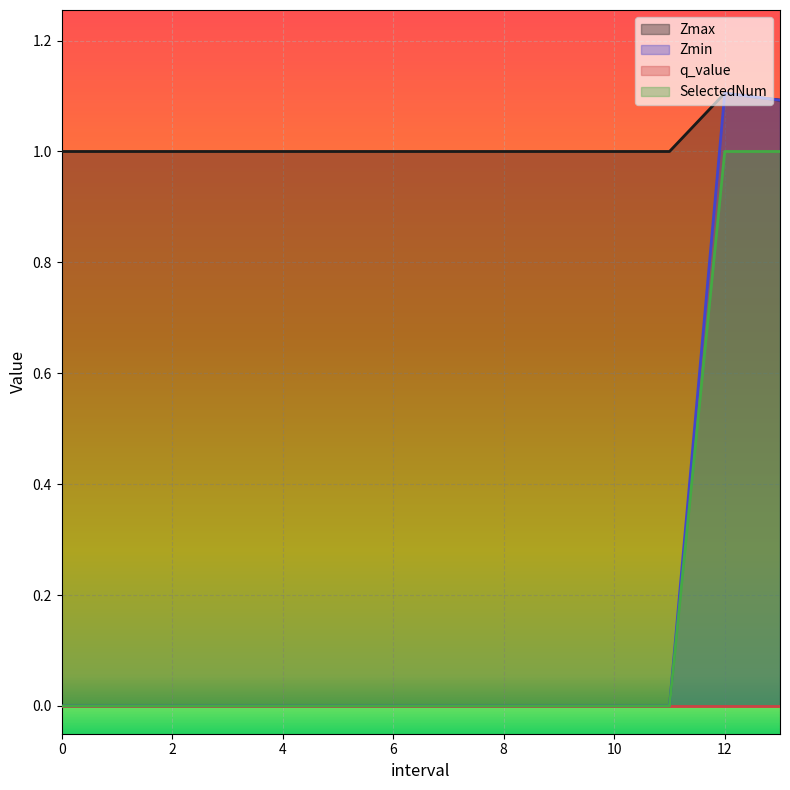

Which series has the largest total across all categories?

Zmax